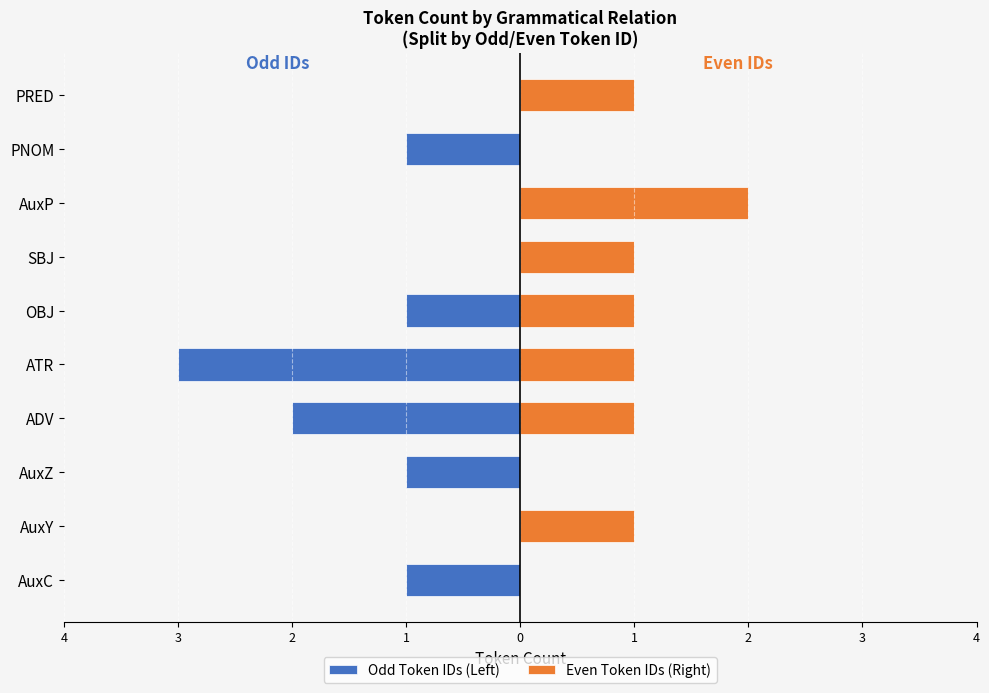

What is the difference between the second highest and second lowest values in the Even Token IDs (Right) series?

1